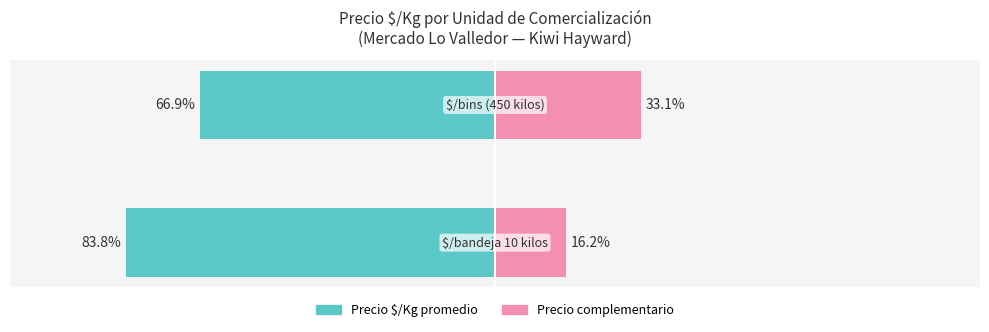

What is the lowest value of the Precio $/Kg promedio (bandeja/bins) series?

-83.8